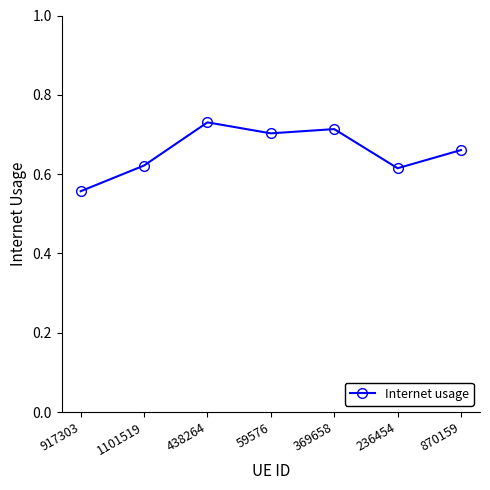

At which label is the value closest to 0?

917303